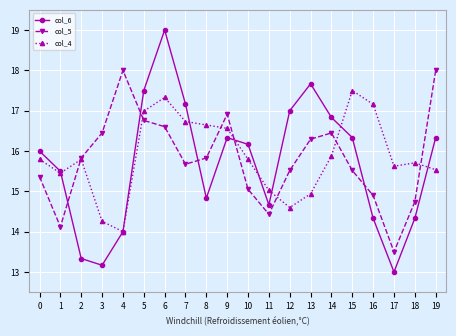

How many distinct data groups are displayed?

3